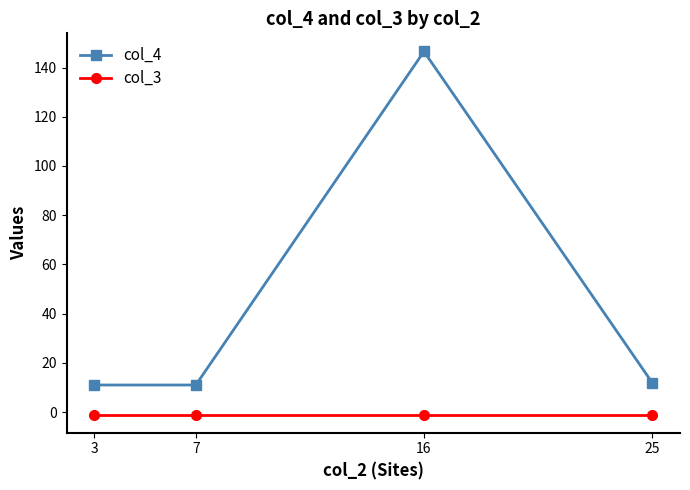

Is it true that col_4 equals 62.4 at 16?

False